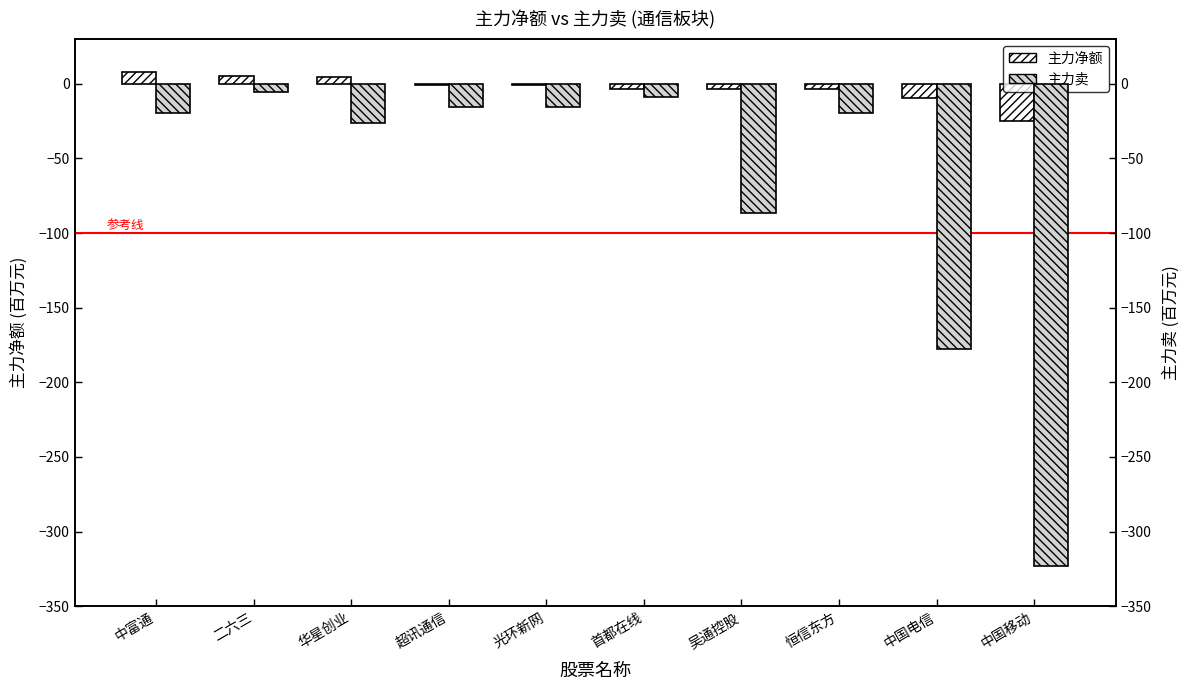

Which category has the lowest value in the 主力卖 series?

中国移动